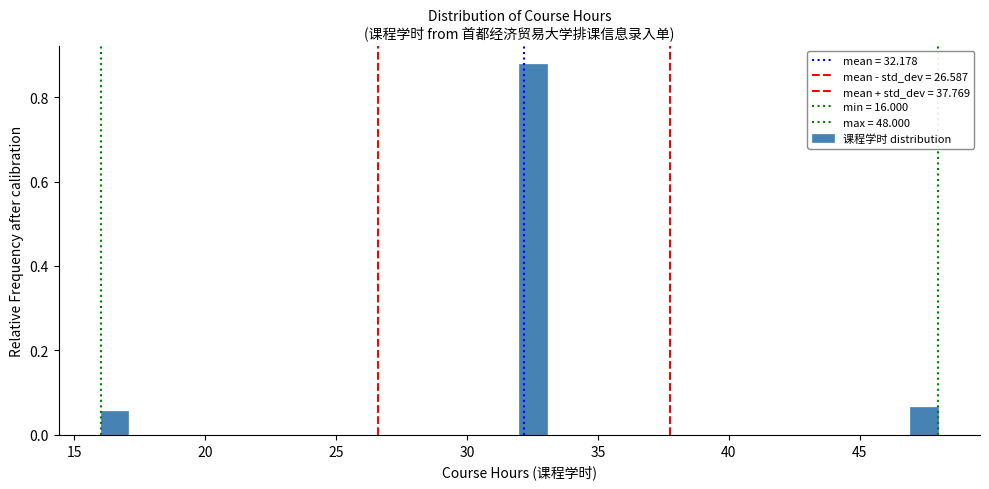

Around what value on the x-axis is the tallest bar? Give the approximate position of its centre, as read against the axis.

32.5